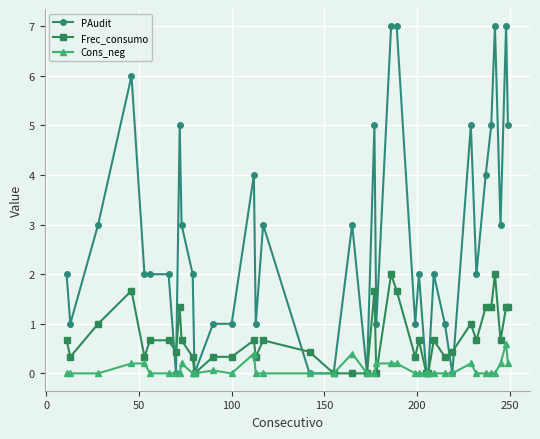

What are all the series names shown in the legend?

PAudit, Frec_consumo, Cons_neg